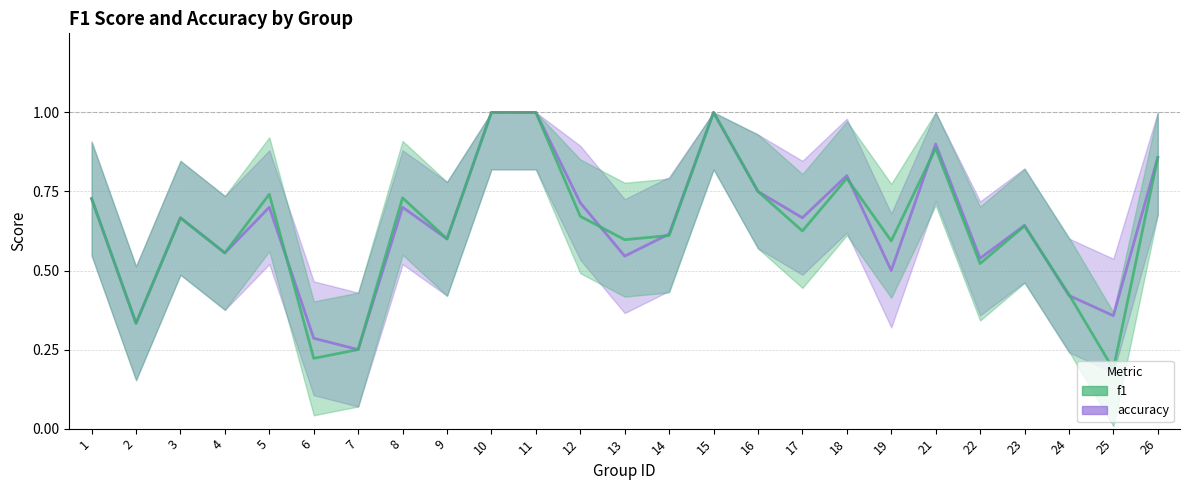

Reading left to right, transcribe all the data shown in this chart.

f1: 1=0.7	2=0.3	3=0.7	4=0.6	5=0.7	6=0.2	7=0.2	8=0.7	9=0.6	10=1.0	11=1.0	12=0.7	13=0.6	14=0.6	15=1.0	16=0.8	17=0.6	18=0.8	19=0.6	21=0.9	22=0.5	23=0.6	24=0.4	25=0.2	26=0.9
accuracy: 1=0.7	2=0.3	3=0.7	4=0.6	5=0.7	6=0.3	7=0.2	8=0.7	9=0.6	10=1.0	11=1.0	12=0.7	13=0.5	14=0.6	15=1.0	16=0.8	17=0.7	18=0.8	19=0.5	21=0.9	22=0.5	23=0.6	24=0.4	25=0.4	26=0.9